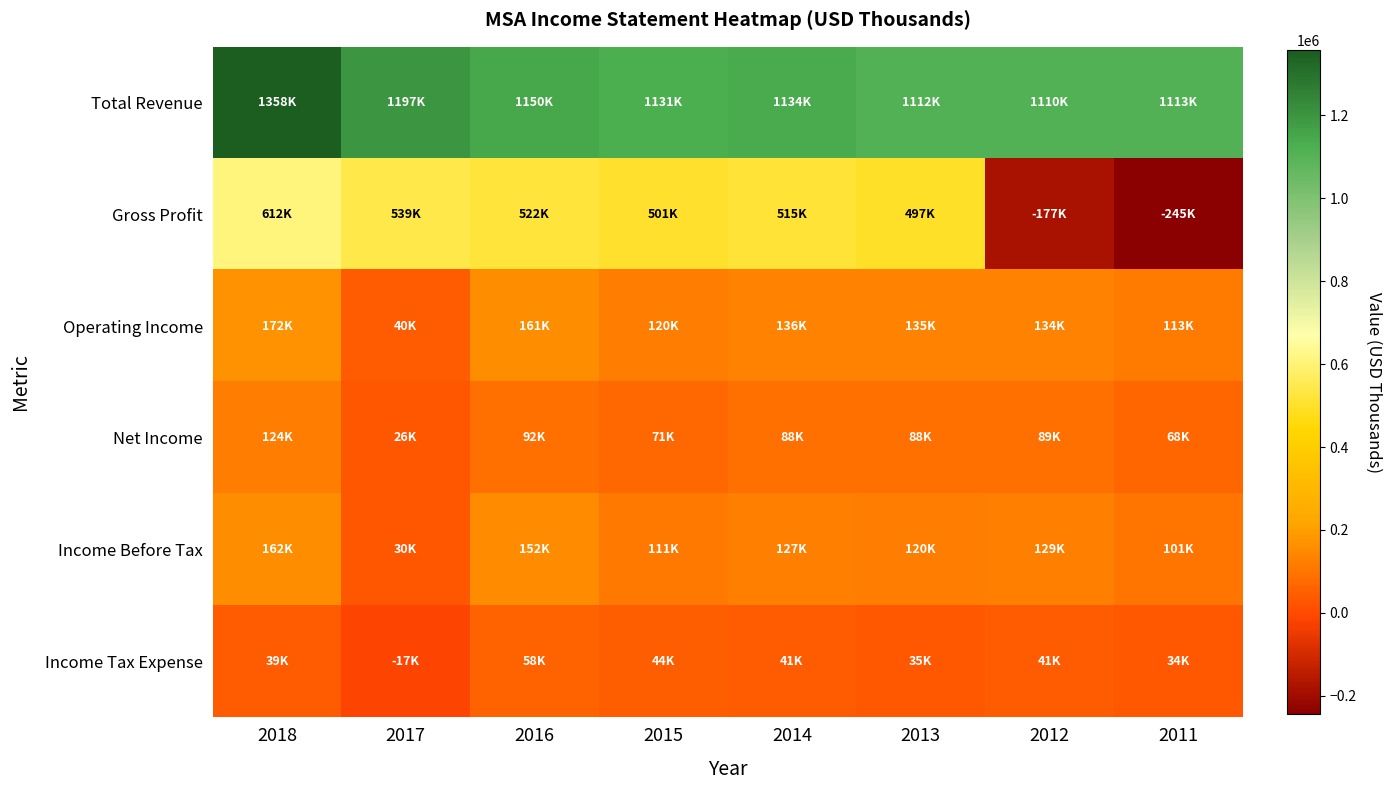

How many categories are shown in the chart?

8